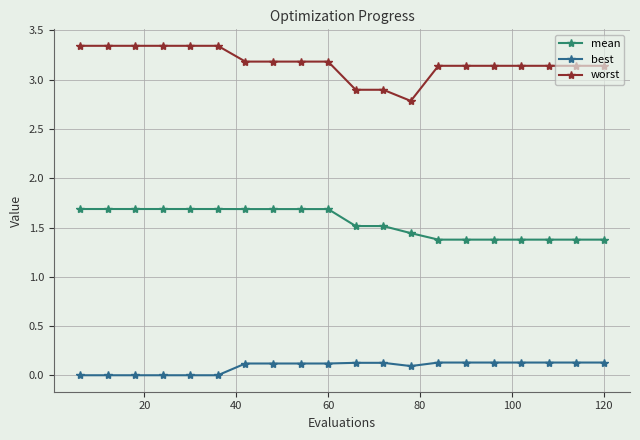

How many mean values are between 1 and 2?

20